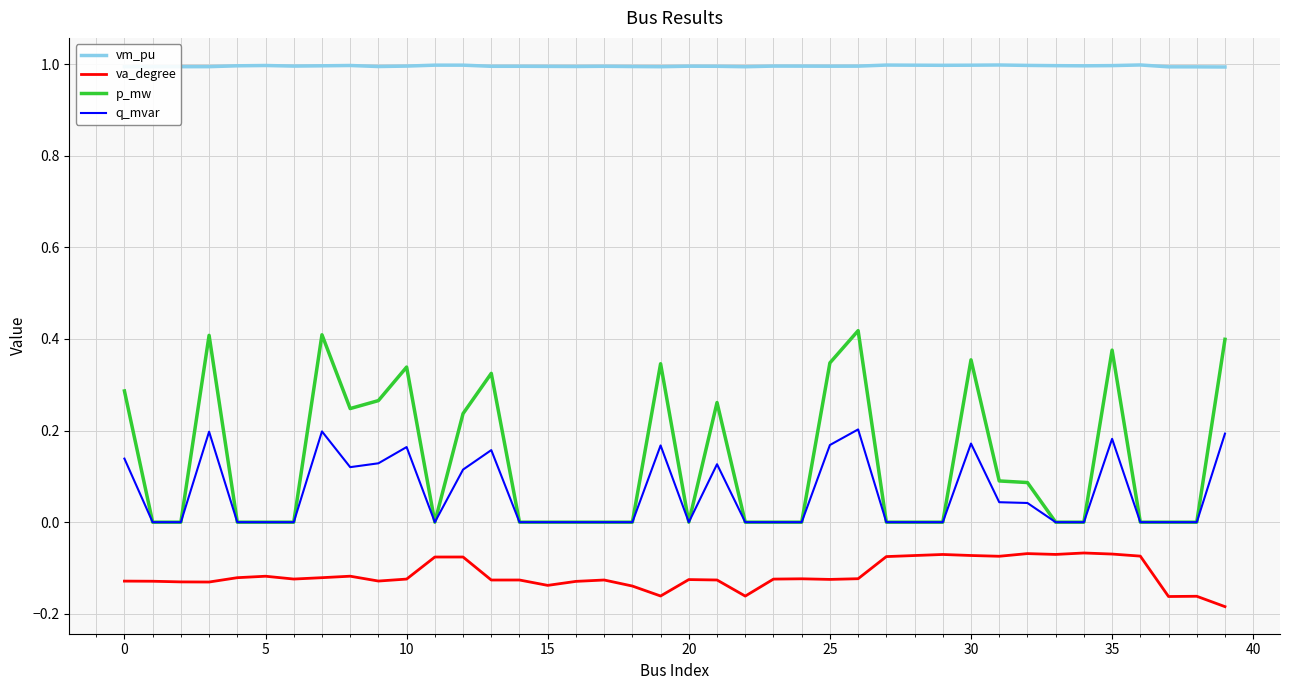

True or false: vm_pu and q_mvar intersect in this chart.

False